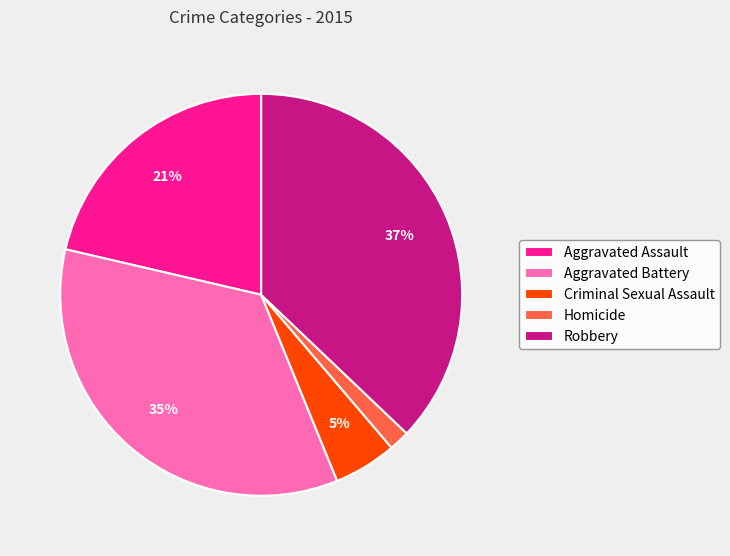

To the nearest percent, what portion does Aggravated Battery represent?

35%